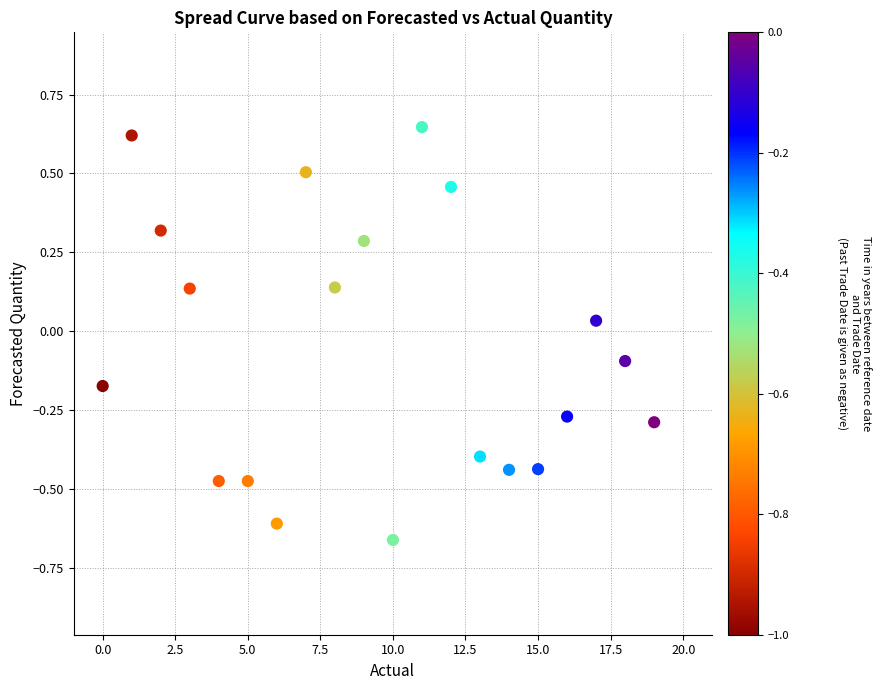

What is the range of Y values (max minus min)?

1.3